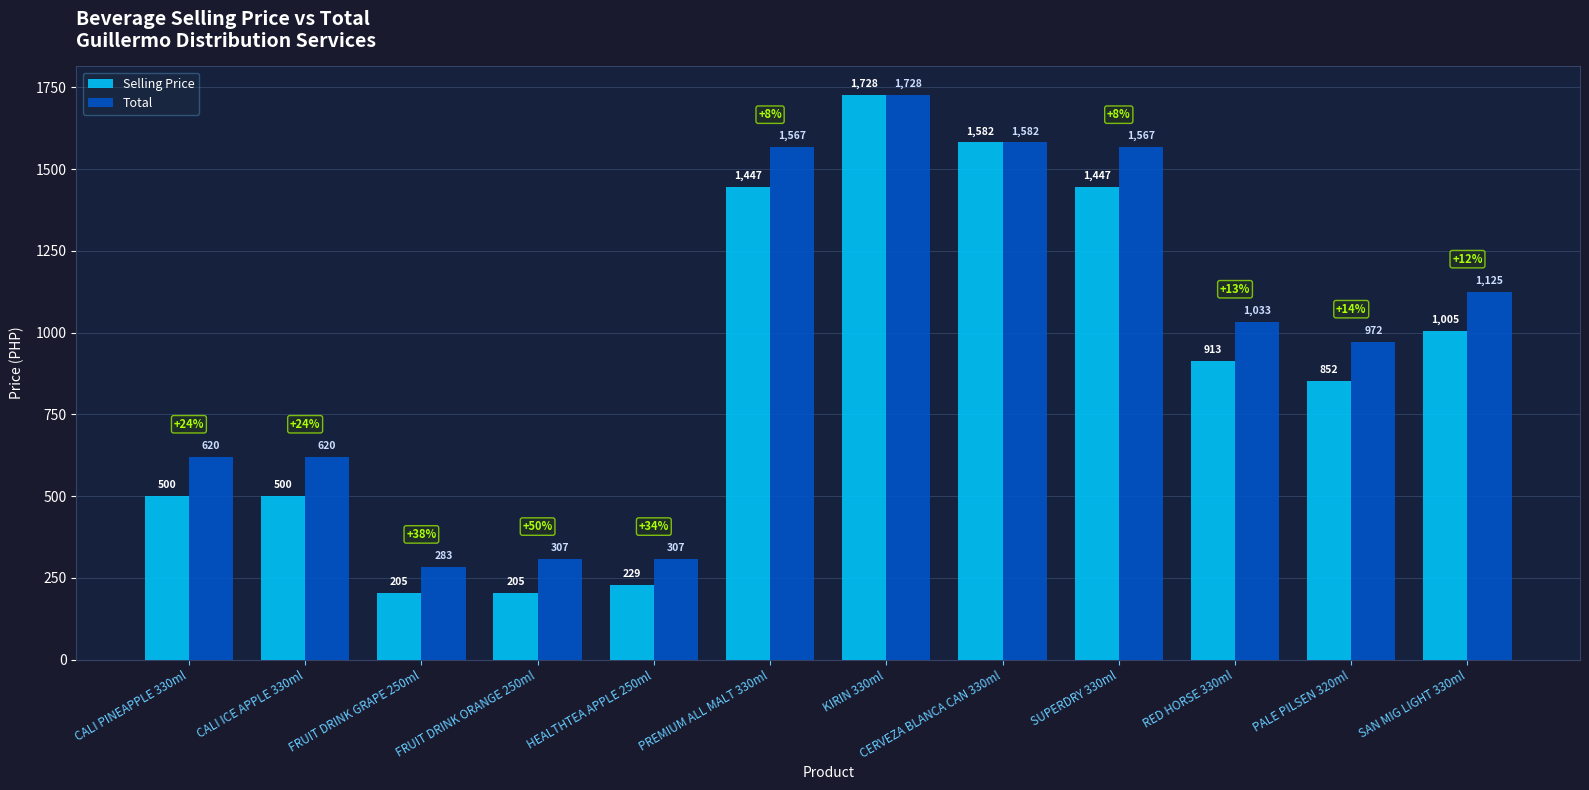

Reading left to right, transcribe all the data shown in this chart.

Selling Price: CALI PINEAPPLE 330ml=500	CALI ICE APPLE 330ml=500	FRUIT DRINK GRAPE 250ml=205	FRUIT DRINK ORANGE 250ml=205	HEALTHTEA APPLE 250ml=229	PREMIUM ALL MALT 330ml=1447	KIRIN 330ml=1728	CERVEZA BLANCA CAN 330ml=1582	SUPERDRY 330ml=1447	RED HORSE 330ml=913	PALE PILSEN 320ml=852	SAN MIG LIGHT 330ml=1005
Total: CALI PINEAPPLE 330ml=620	CALI ICE APPLE 330ml=620	FRUIT DRINK GRAPE 250ml=283	FRUIT DRINK ORANGE 250ml=307	HEALTHTEA APPLE 250ml=307	PREMIUM ALL MALT 330ml=1567	KIRIN 330ml=1728	CERVEZA BLANCA CAN 330ml=1582	SUPERDRY 330ml=1567	RED HORSE 330ml=1033	PALE PILSEN 320ml=972	SAN MIG LIGHT 330ml=1125